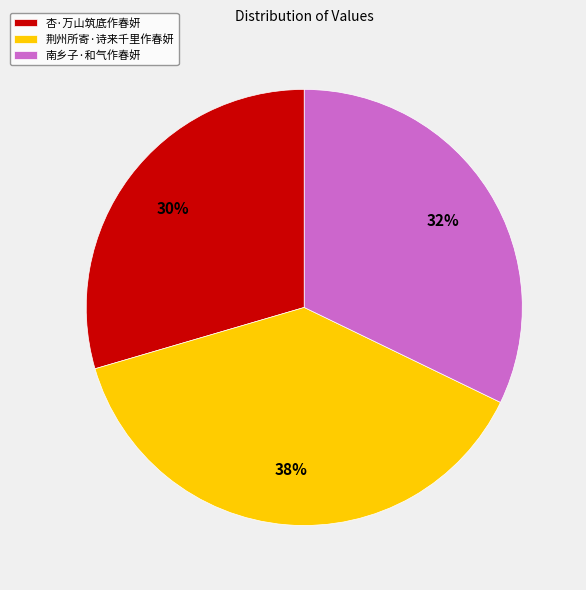

Do 南乡子·和气作春妍 and 荆州所寄·诗来千里作春妍 together represent more than half of the pie?

Yes